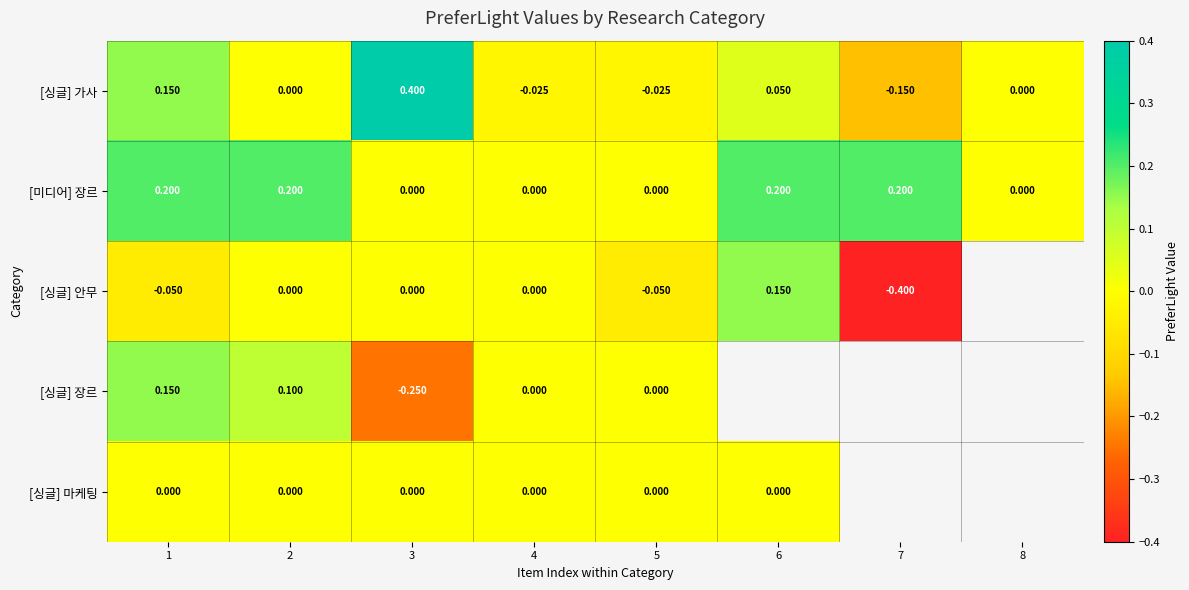

How many series are shown in this chart?

5